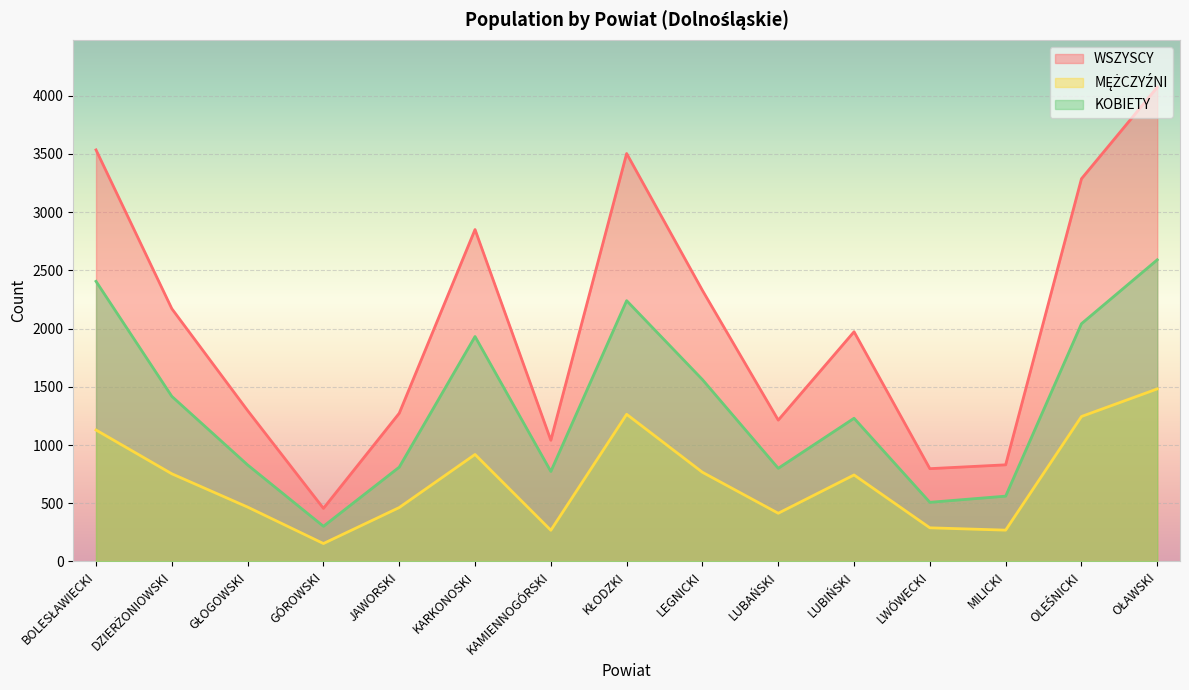

At how many categories does at least one series exceed 1672?

8